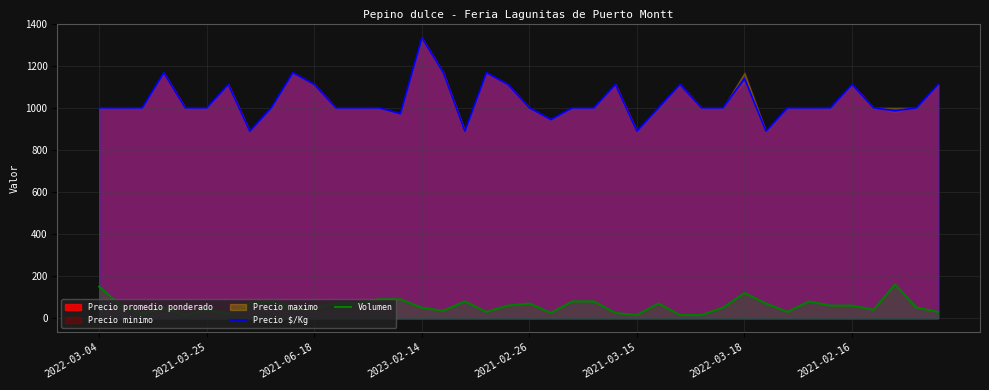

What is the sum of the Precio $/Kg values at 21 and 29?

1944